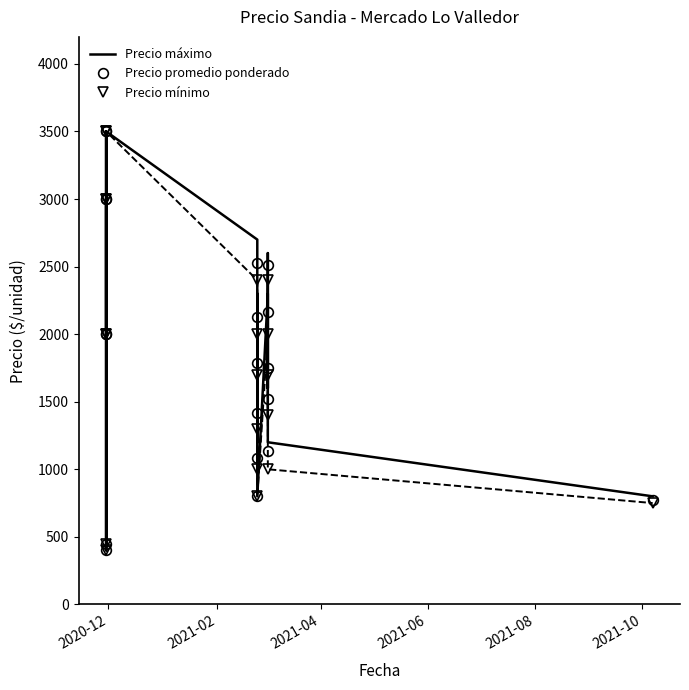

What is the sum of all Precio mínimo values?

36300